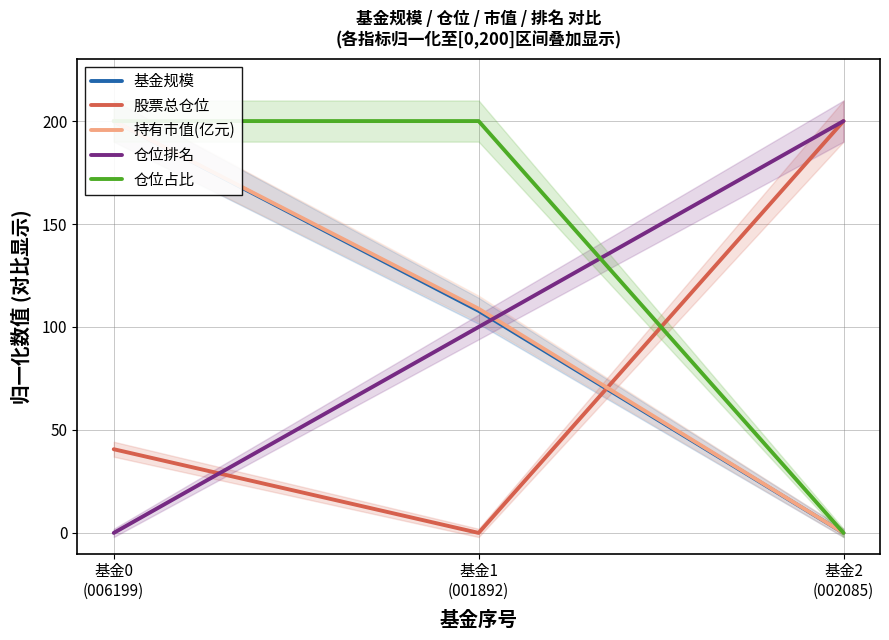

The value of 基金规模 at 基金1
(001892) is 107.9. True or false?

True